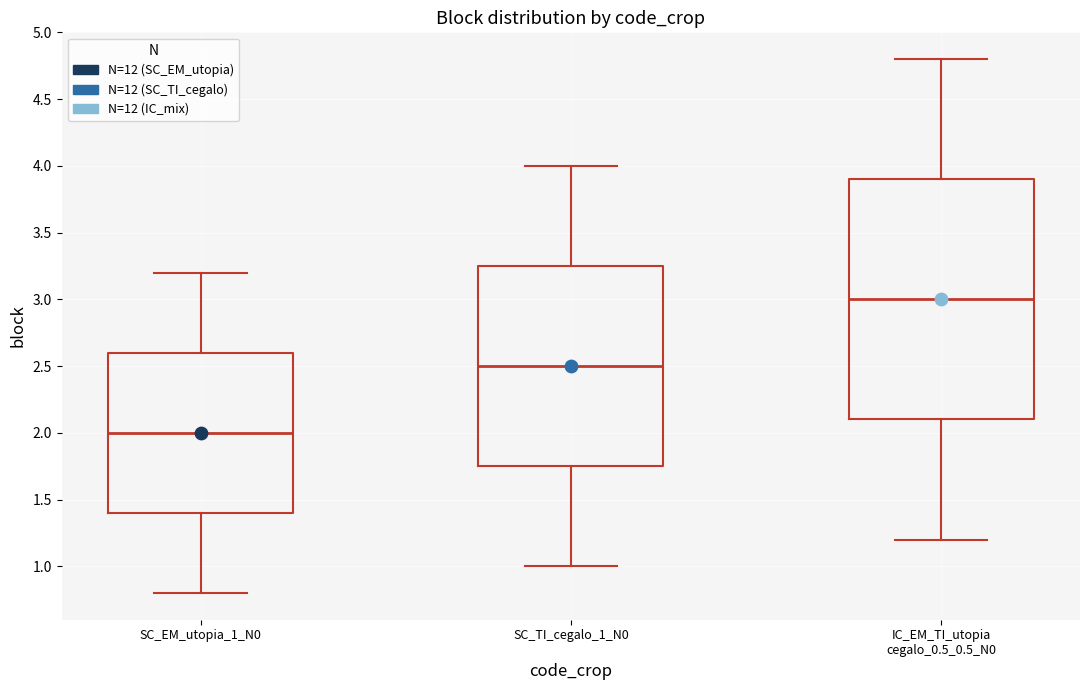

Reading left to right, transcribe this box plot: for each box, give where its median line is, the range the box spans, and where its two whiskers end, as read against the y-axis. The values are not printed on the chart, so give them approximately, as read against the axis.

SC_EM_utopia_1_N0: median 2.00, box 1.40 to 2.60, whiskers 0.80 to 3.20
SC_TI_cegalo_1_N0: median 2.50, box 1.75 to 3.25, whiskers 1.00 to 4.00
IC_EM_TI_utopia cegalo_0.5_0.5_N0: median 3.00, box 2.10 to 3.90, whiskers 1.20 to 4.80